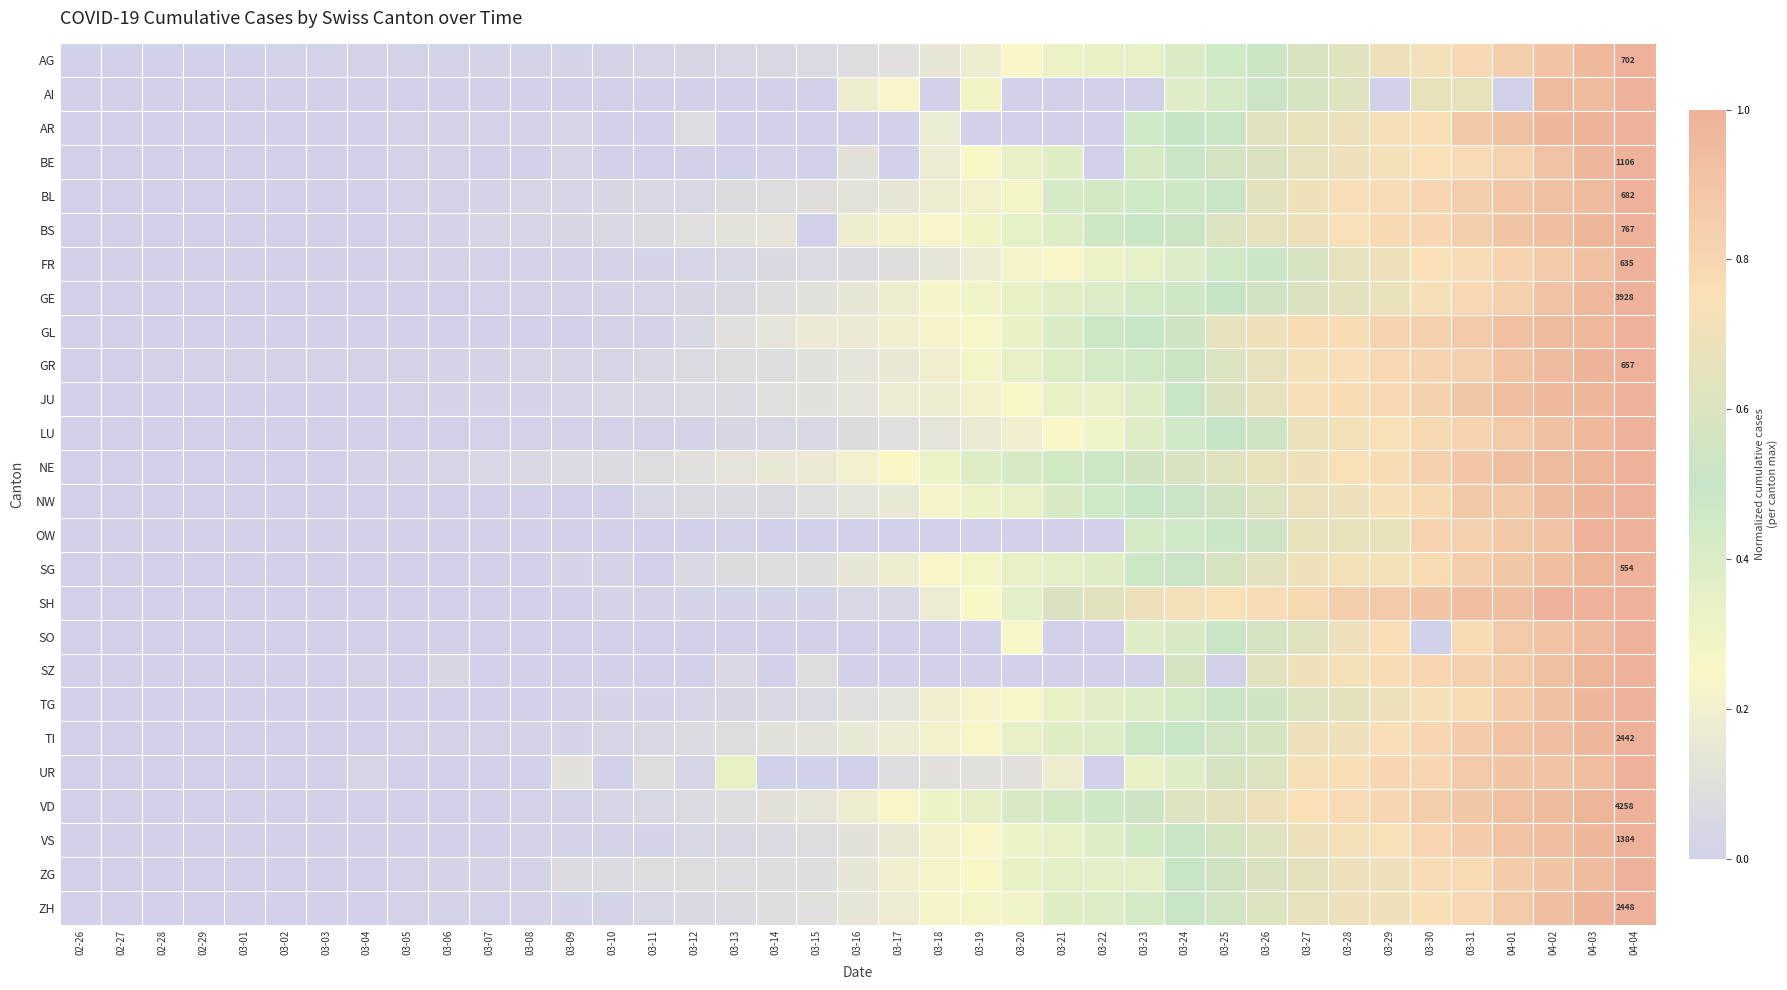

What is the difference between the maximum and second lowest values in the TI series?

1.0